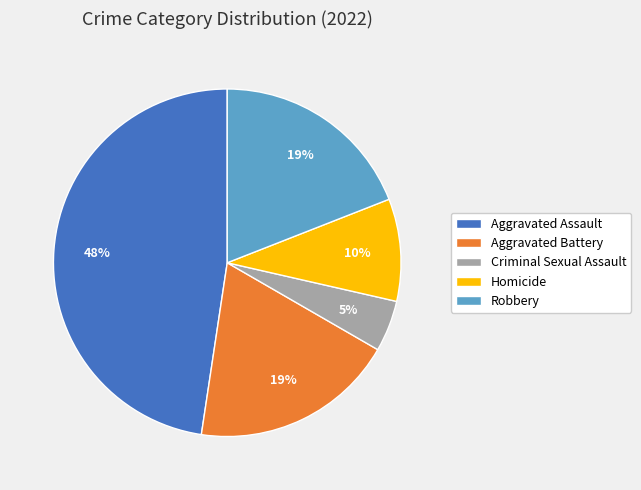

Which slice is the smallest?

Criminal Sexual Assault